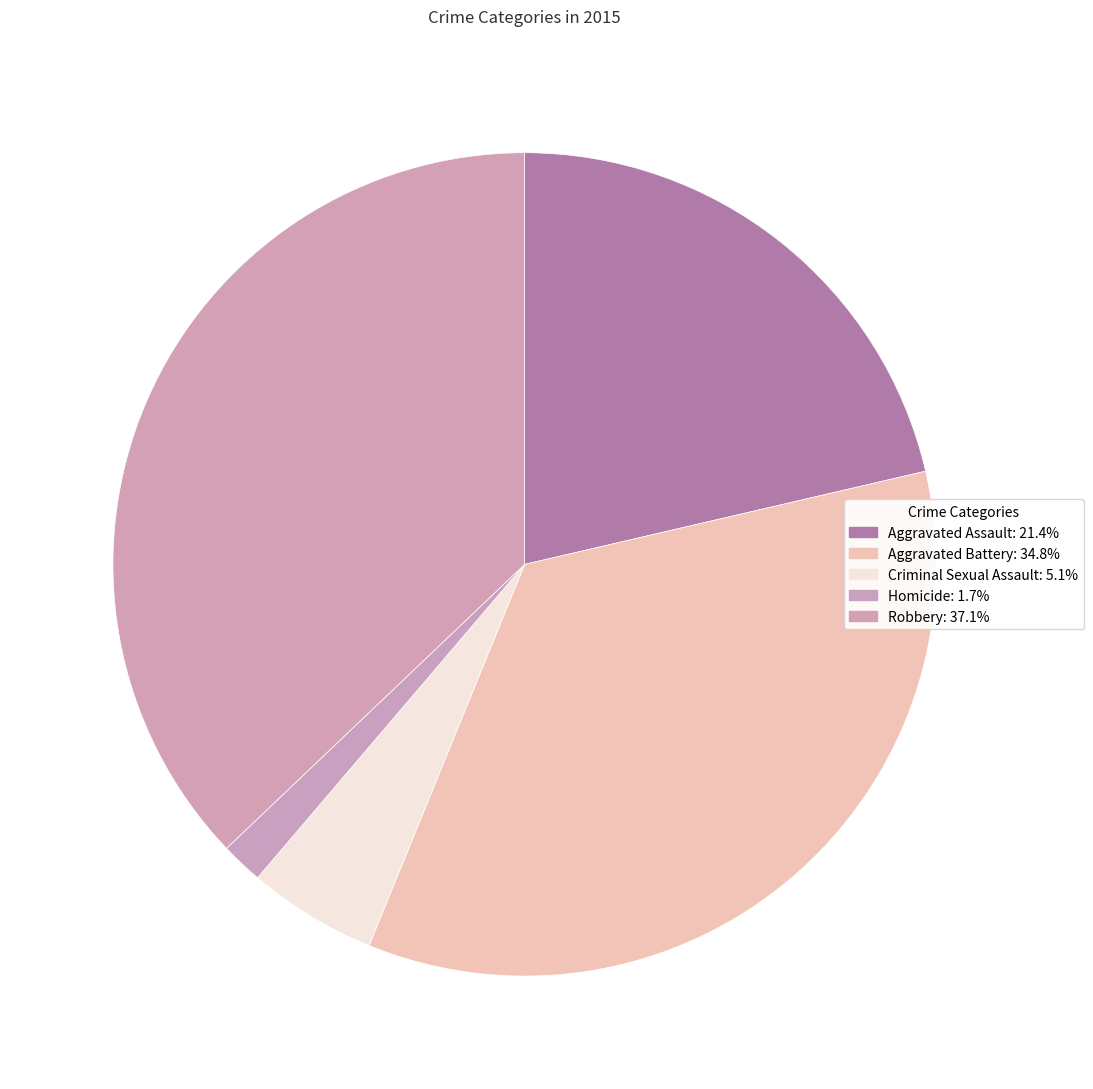

Combined, do Criminal Sexual Assault and Aggravated Assault account for over 50%?

No